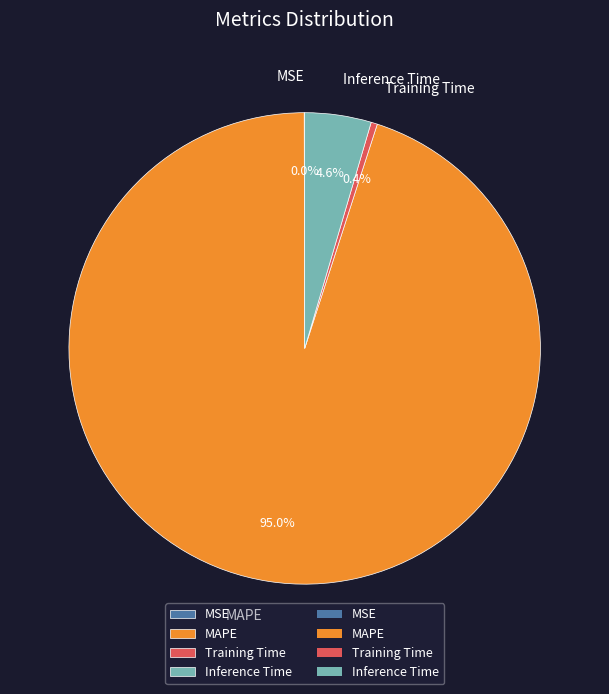

Which category has the biggest portion of the pie?

MAPE